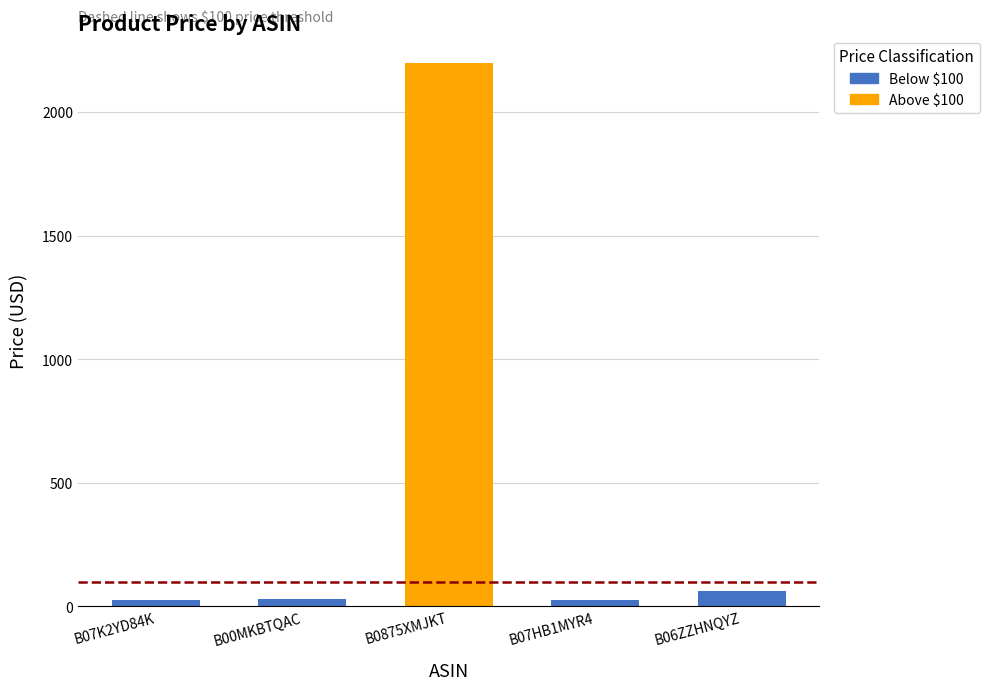

Where is the data nearest to the value 43?

B00MKBTQAC